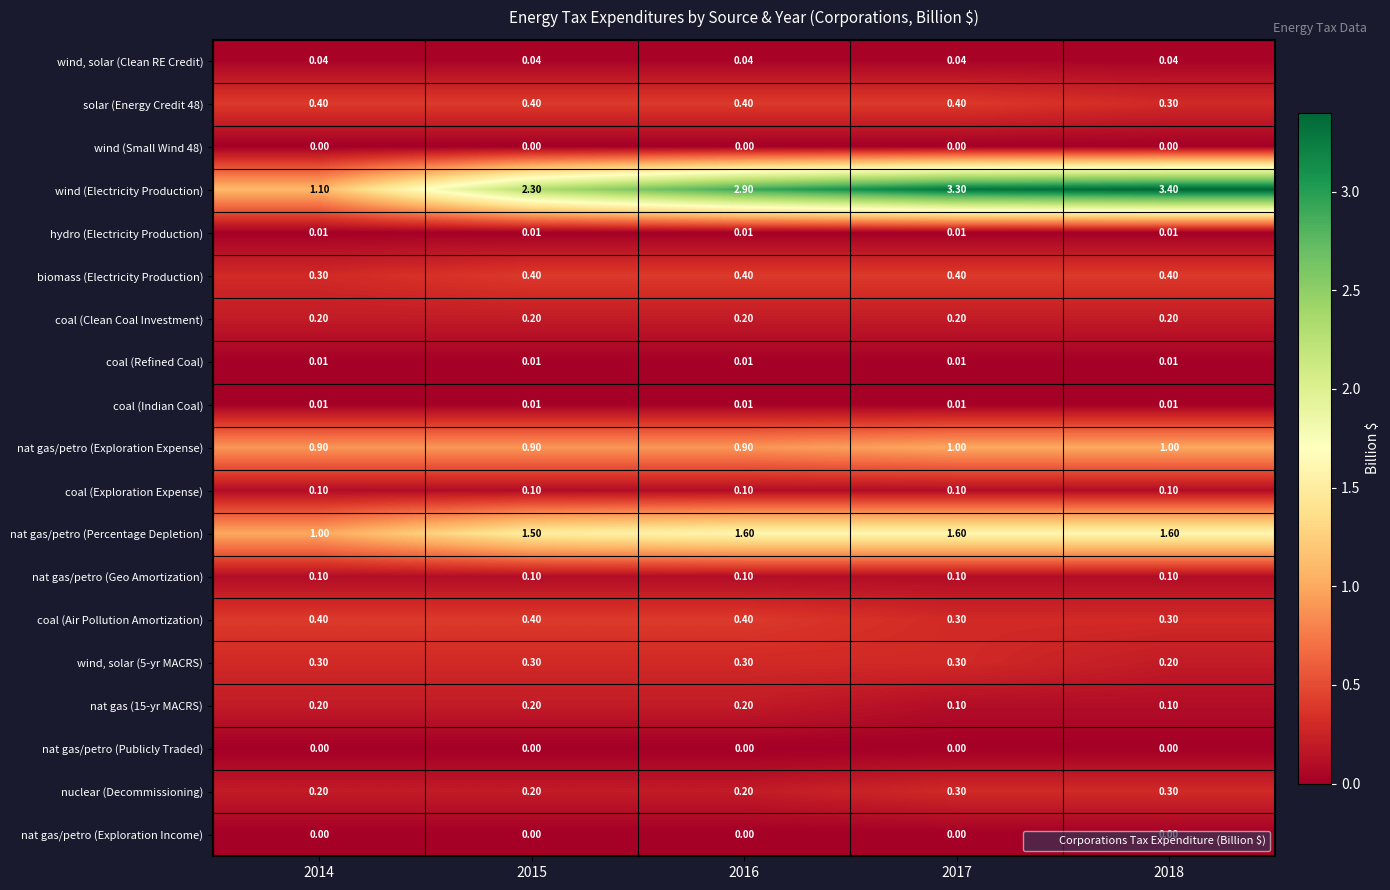

Which series has the widest spread of values?

wind (Electricity Production)